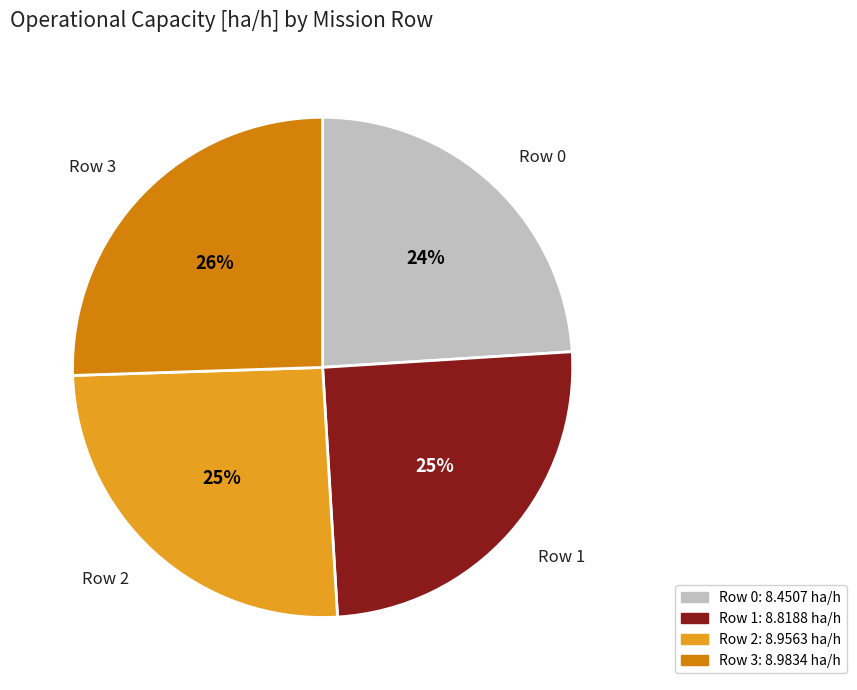

What is the smallest slice in the pie chart?

Row 0